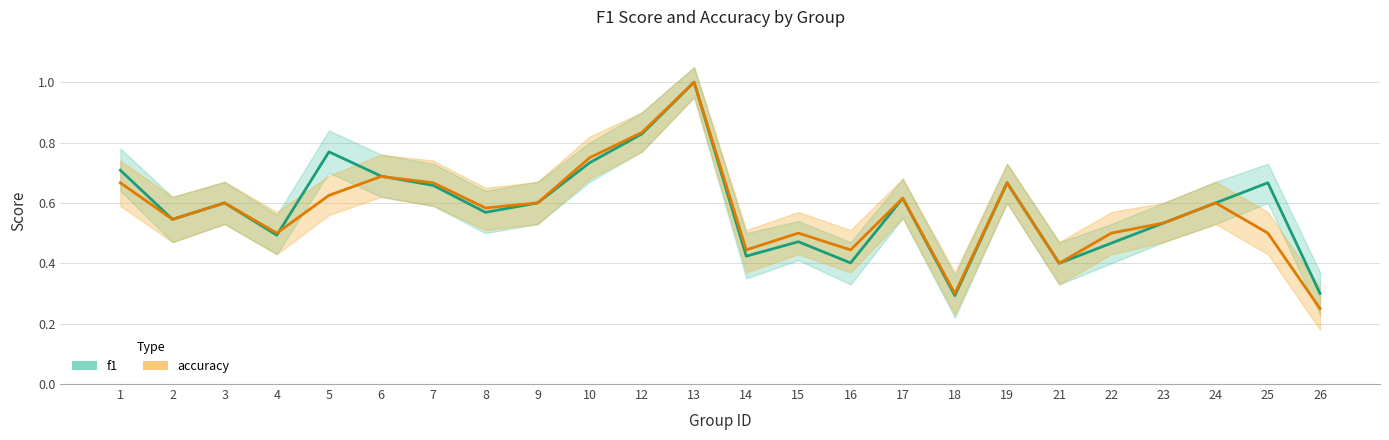

What is the sum of the accuracy values at 17 and 5?

1.2